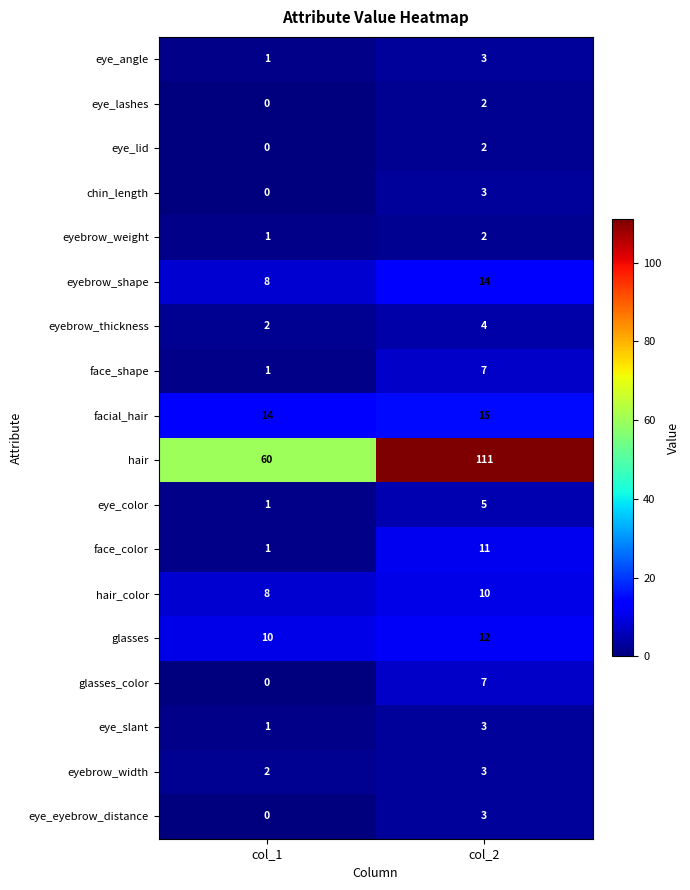

The glasses_color series shows 3 at col_1. True or false?

False